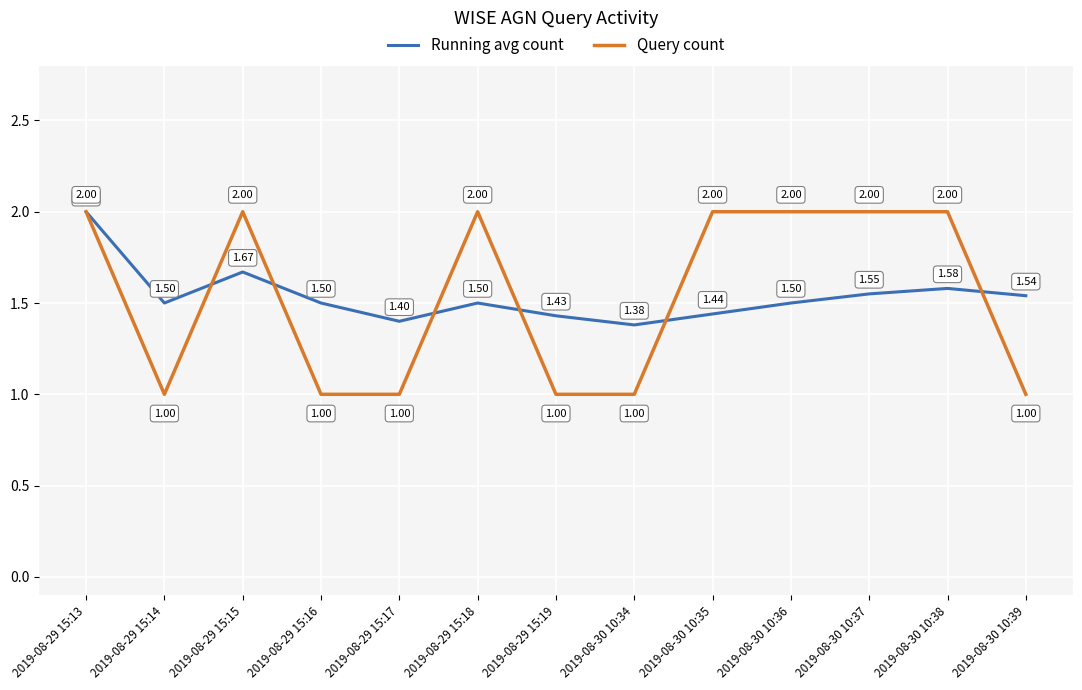

Does the chart display data point markers on the line(s)?

No